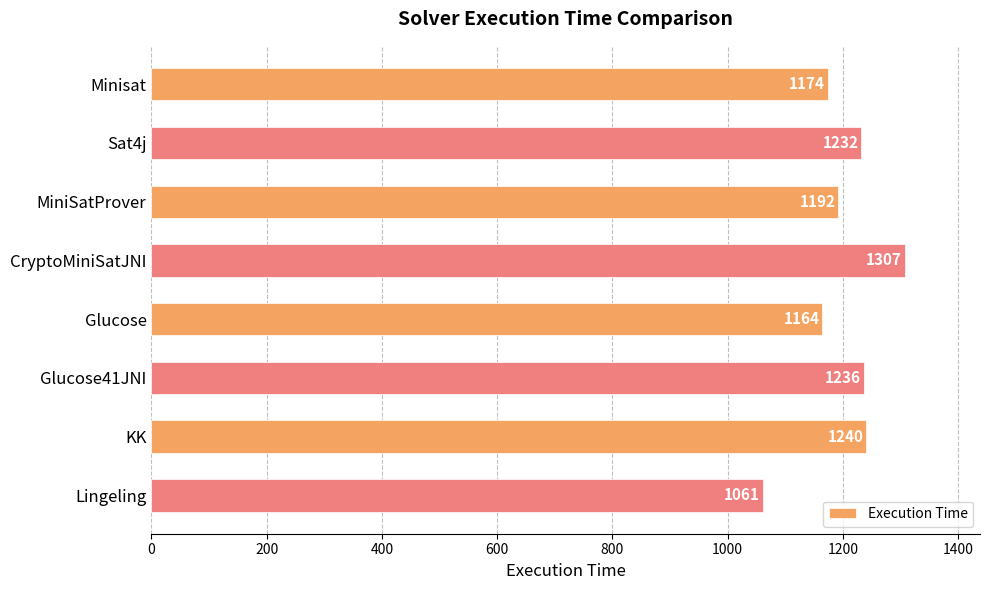

What value does the data have at Lingeling, to the nearest 10?

1060